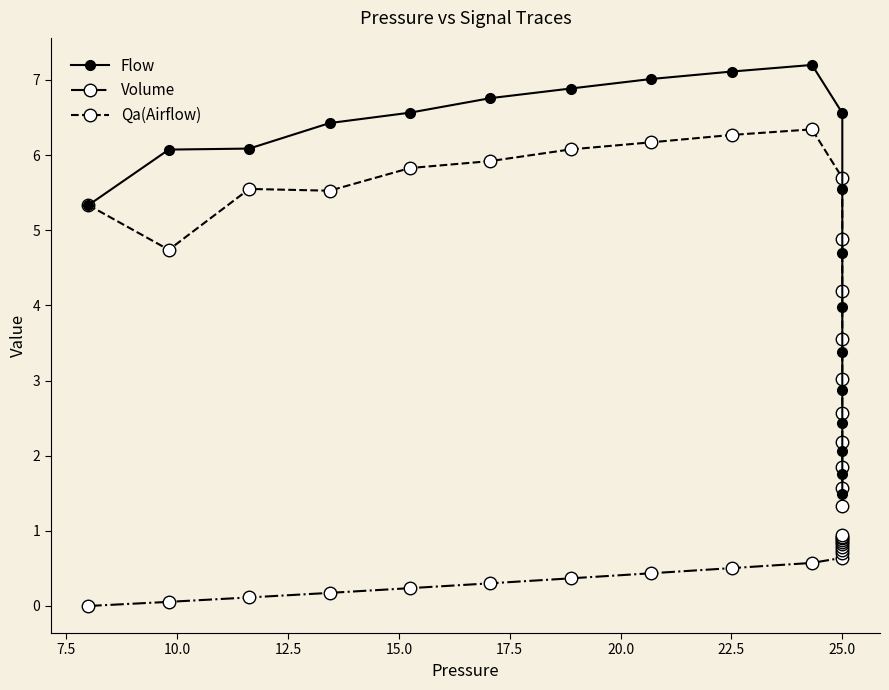

List the series in order of their peak value, highest first.

Flow, Qa(Airflow), Volume